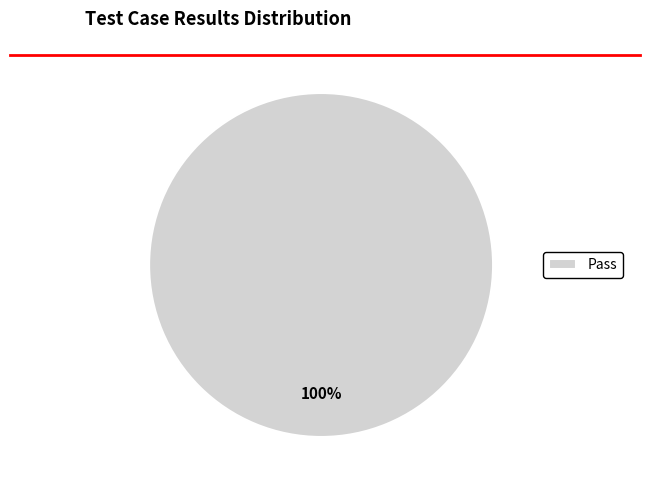

Rank the categories by value from lowest to highest.

Pass